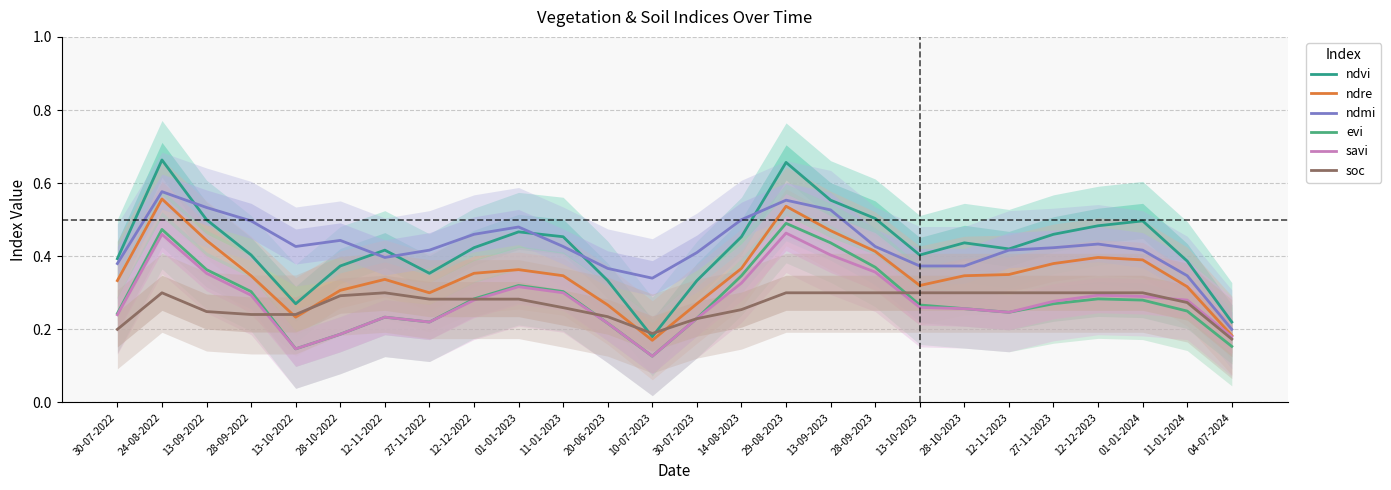

Reading left to right, list all the values displayed in this chart.

ndvi: 0.4	0.7	0.5	0.4	0.3	0.4	0.4	0.4	0.4	0.5	0.5	0.3	0.2	0.3	0.5	0.7	0.6	0.5	0.4	0.4	0.4	0.5	0.5	0.5	0.4	0.2
ndre: 0.3	0.6	0.4	0.3	0.2	0.3	0.3	0.3	0.4	0.4	0.3	0.3	0.2	0.3	0.4	0.5	0.5	0.4	0.3	0.3	0.3	0.4	0.4	0.4	0.3	0.2
ndmi: 0.4	0.6	0.5	0.5	0.4	0.4	0.4	0.4	0.5	0.5	0.4	0.4	0.3	0.4	0.5	0.6	0.5	0.4	0.4	0.4	0.4	0.4	0.4	0.4	0.3	0.2
evi: 0.2	0.5	0.4	0.3	0.1	0.2	0.2	0.2	0.3	0.3	0.3	0.2	0.1	0.2	0.3	0.5	0.4	0.4	0.3	0.3	0.2	0.3	0.3	0.3	0.2	0.2
savi: 0.2	0.5	0.4	0.3	0.1	0.2	0.2	0.2	0.3	0.3	0.3	0.2	0.1	0.2	0.3	0.5	0.4	0.4	0.3	0.3	0.2	0.3	0.3	0.3	0.3	0.2
soc: 0.2	0.3	0.2	0.2	0.2	0.3	0.3	0.3	0.3	0.3	0.3	0.2	0.2	0.2	0.3	0.3	0.3	0.3	0.3	0.3	0.3	0.3	0.3	0.3	0.3	0.2